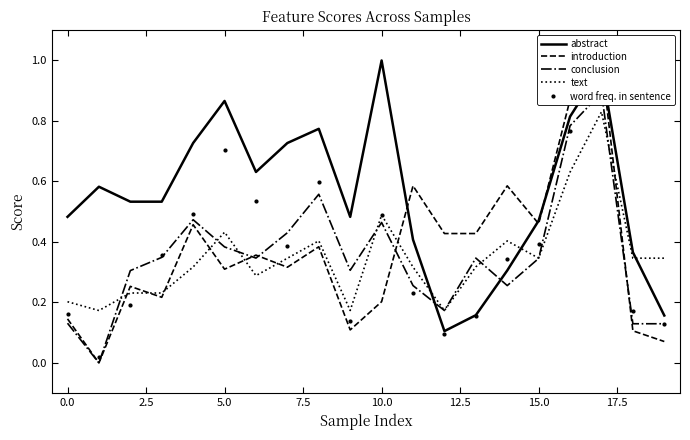

How many intersections are there between text and abstract?

3